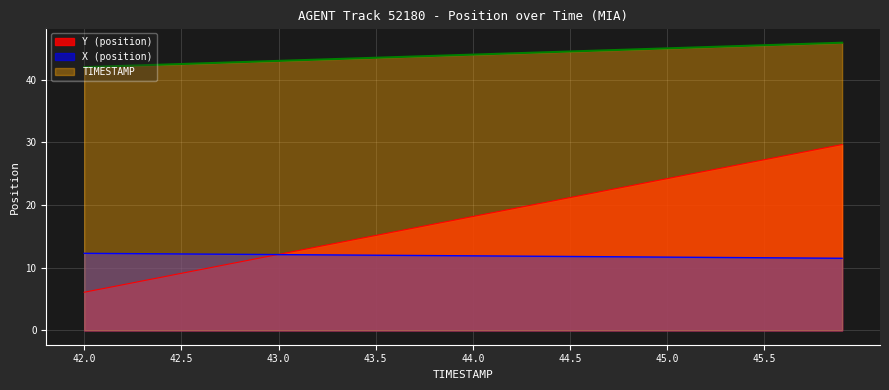

What value does the Y (position) series have at 42.0?

6.1